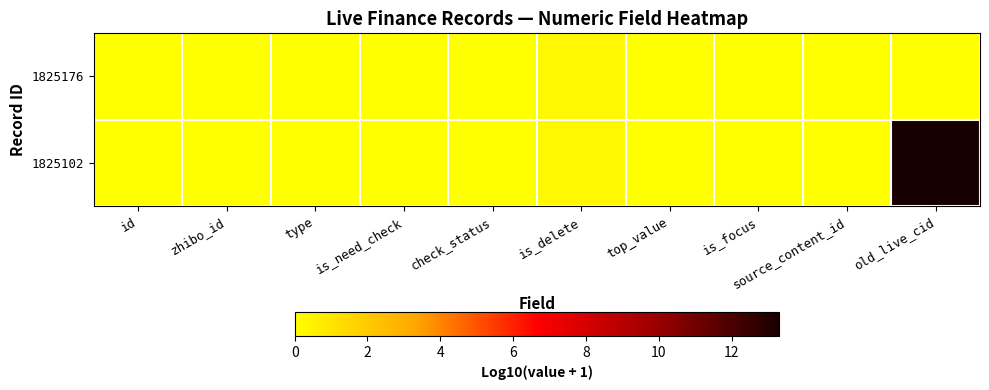

Rank the series by their maximum value, from lowest to highest.

1825176, 1825102